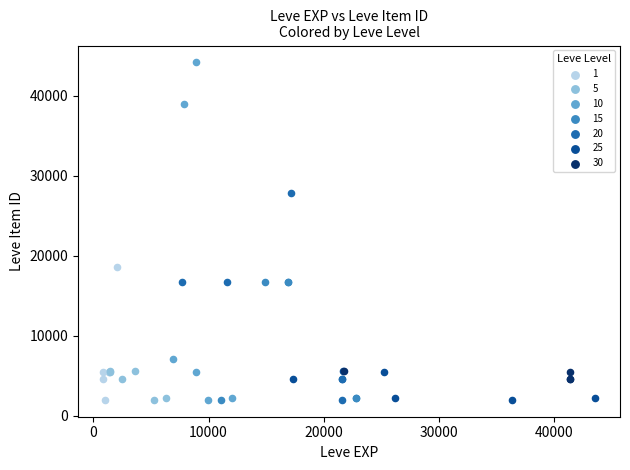

Which series contains the highest Y value?

10